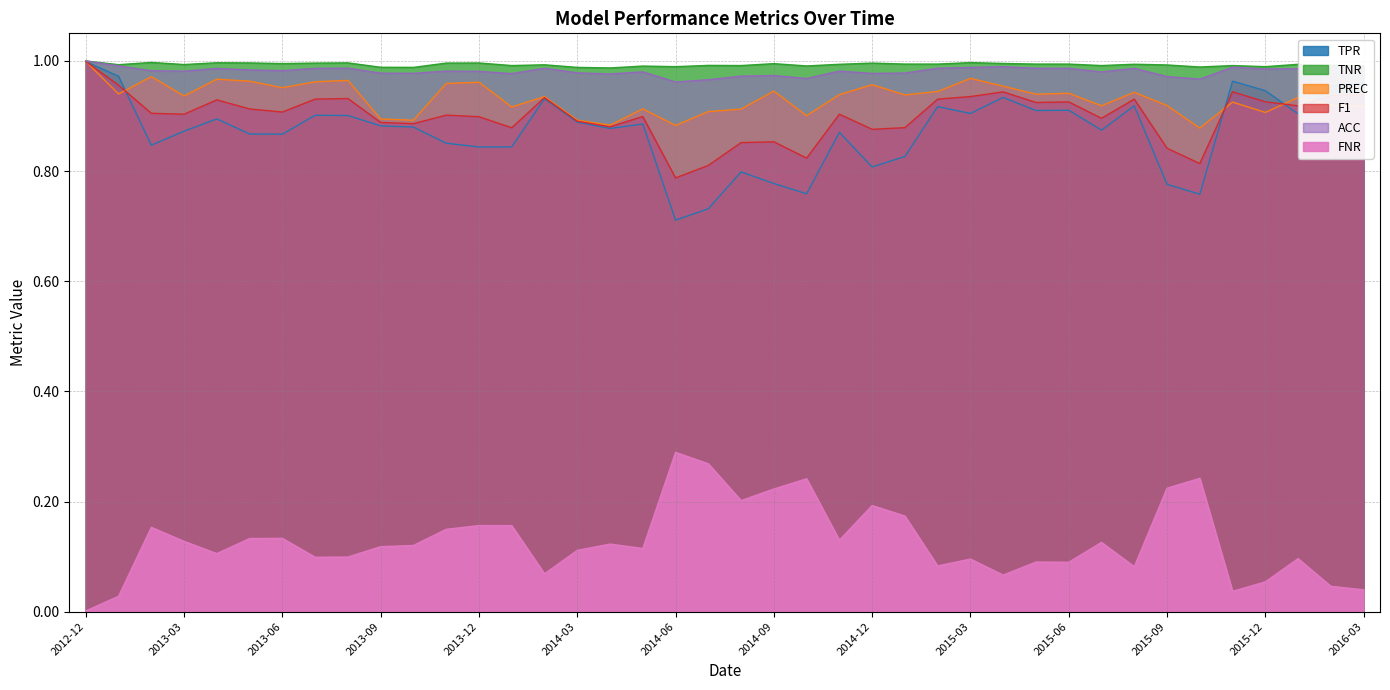

True or false: PREC and TNR intersect in this chart.

False